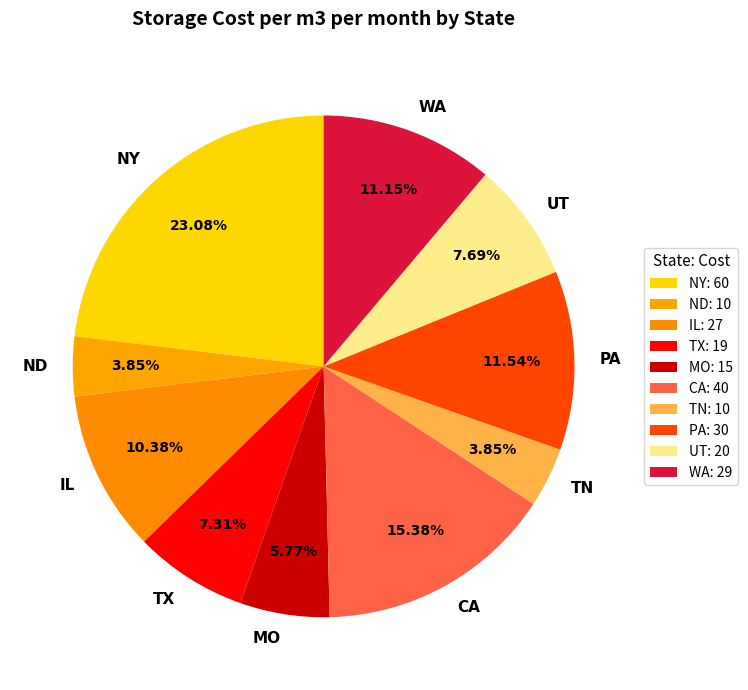

Between ND and CA, which is larger?

CA